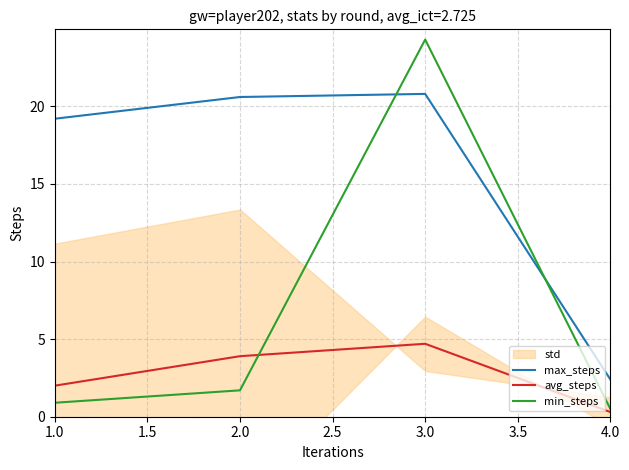

List the series in order of their overall mean, lowest first.

avg_steps, min_steps, max_steps